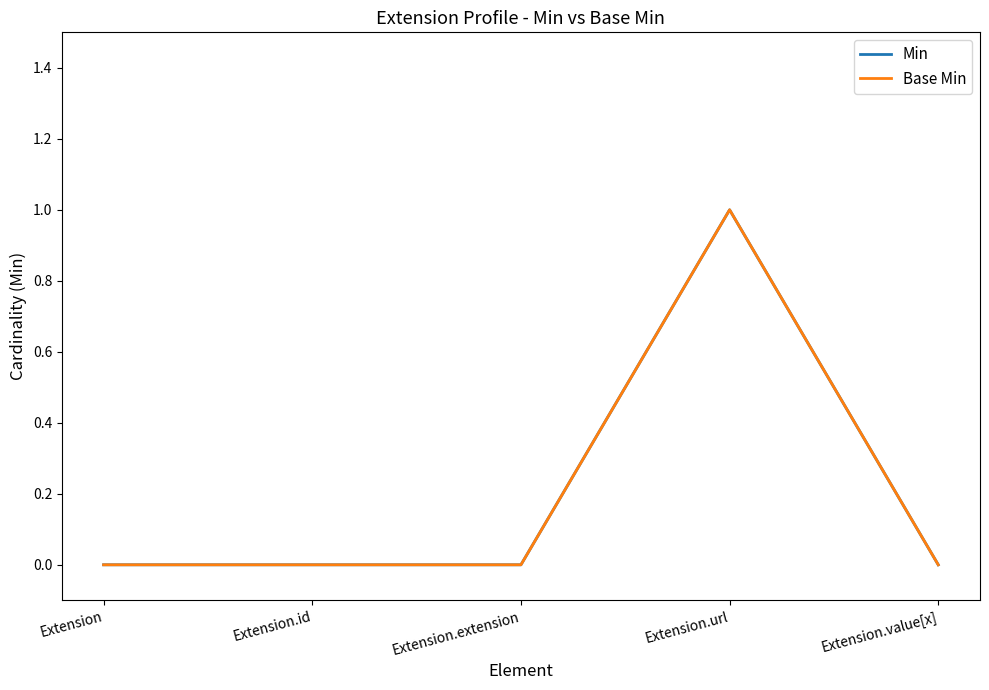

What is the maximum value for Base Min?

1